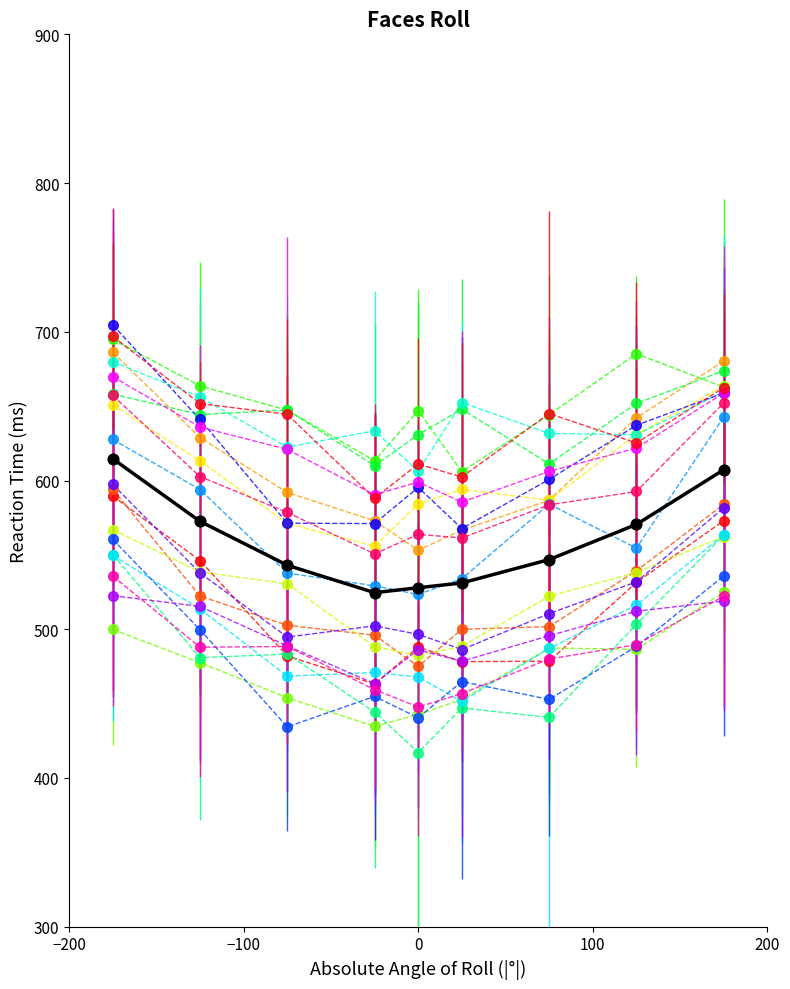

What is the smallest value displayed?

417.1